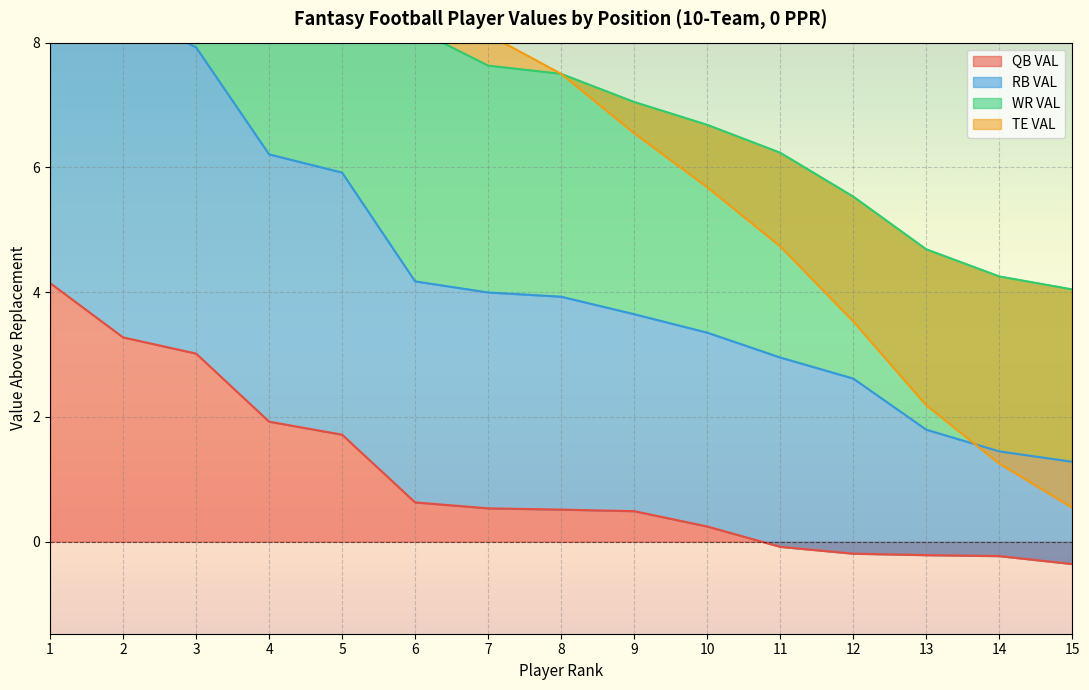

True or false: RB VAL has more than 2 points higher than both neighbors.

False